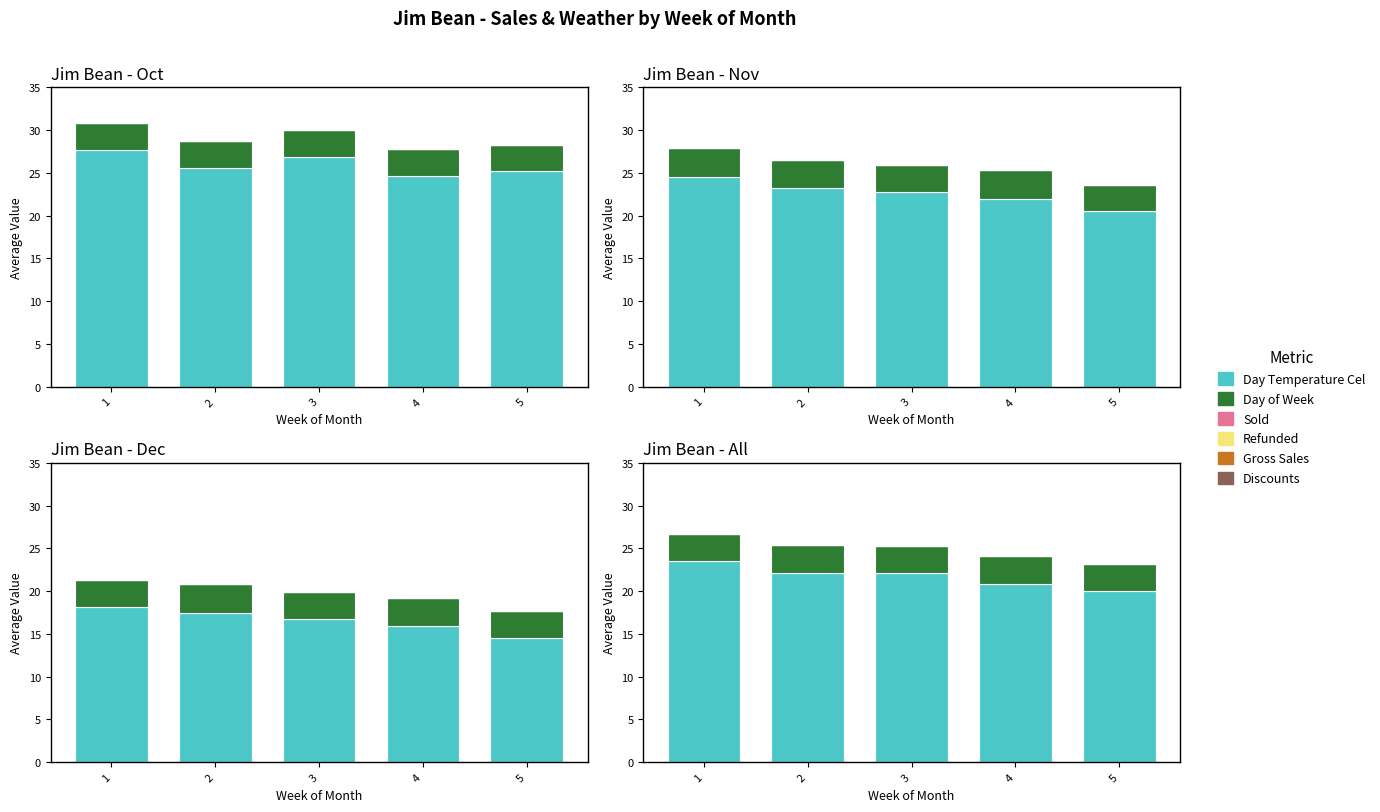

Rank the series by their maximum value, from lowest to highest.

Sold, Refunded, Gross Sales, Discounts, Day of Week, Day Temperature Cel